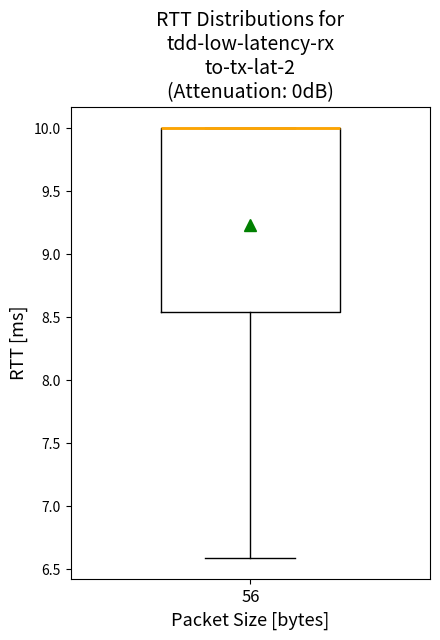

Transcribe this box plot: give where the median line is, the range the box spans, and where the two whiskers end, as read against the y-axis. The values are not printed on the chart, so give them approximately, as read against the axis.

median 10.00 (drawn on the box's upper edge), box 8.55 to 10.00, whiskers 6.60 to 10.00